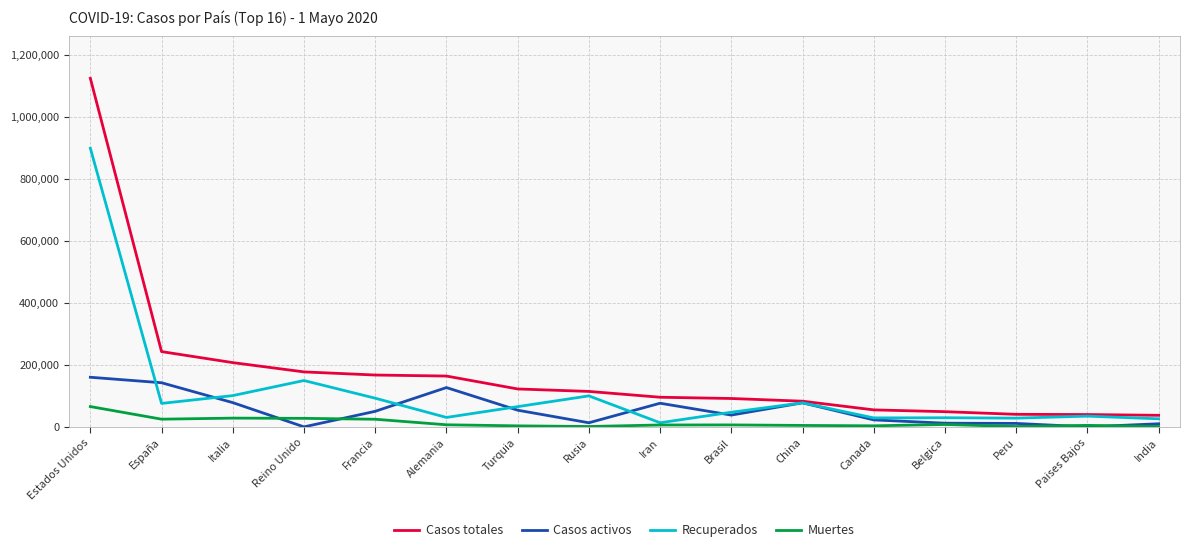

What is the spread (max minus min) of values at Brasil?

85260